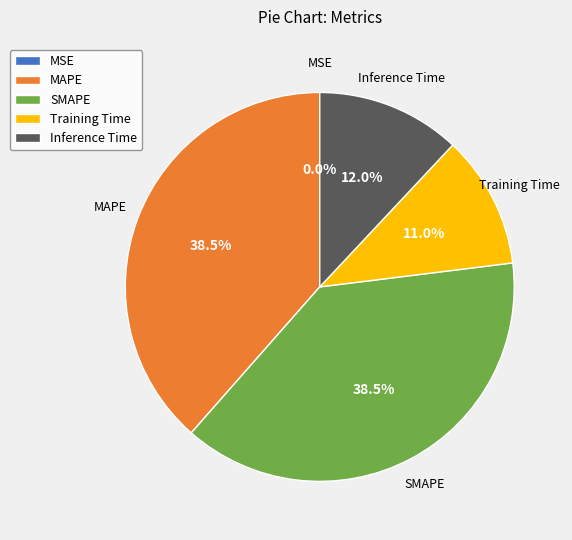

What percentage is the Inference Time slice, to the nearest percent?

12%